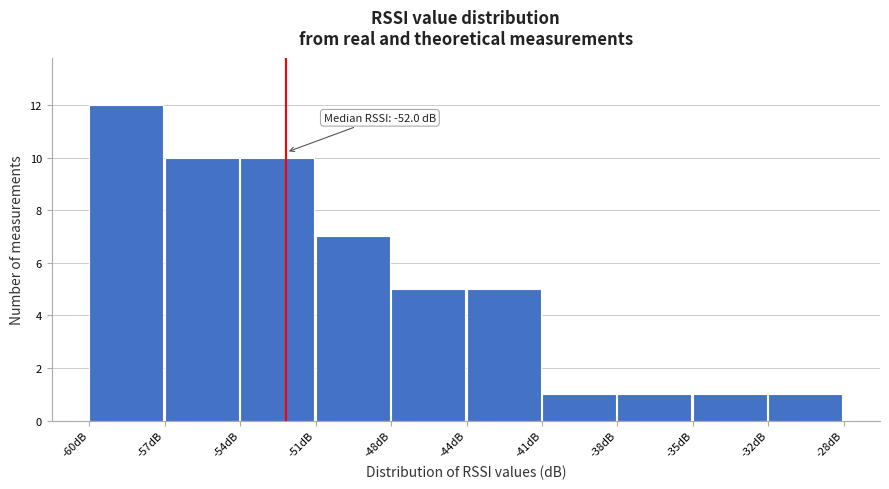

Reading left to right, list all the values displayed in this chart.

-60dB=12	-57dB=10	-54dB=10	-51dB=7	-48dB=5	-44dB=5	-41dB=1	-38dB=1	-35dB=1	-32dB=1